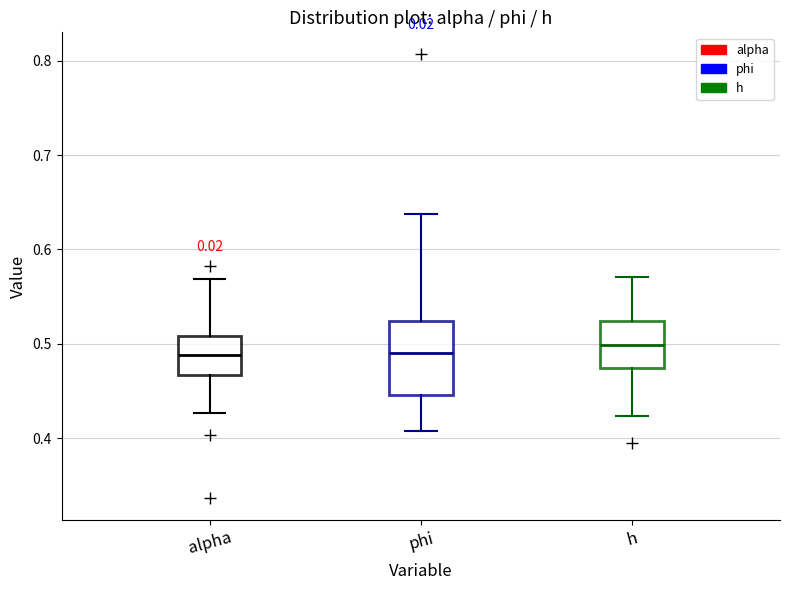

Reading left to right, read every box against the y-axis: the position of its median line, the range the box covers, and the ends of its whiskers. The values are not printed on the chart, so give them approximately, as read against the axis.

alpha: median 0.49, box 0.47 to 0.51, whiskers 0.43 to 0.57
phi: median 0.49, box 0.45 to 0.52, whiskers 0.41 to 0.64
h: median 0.50, box 0.47 to 0.52, whiskers 0.42 to 0.57